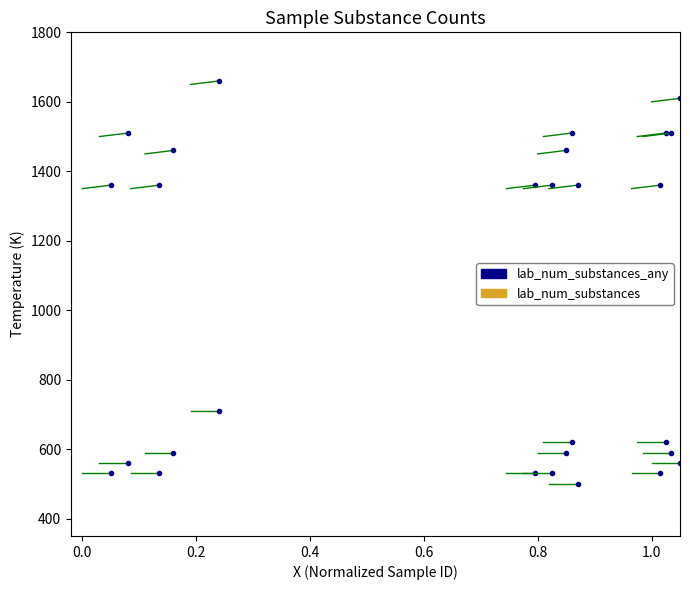

Is it true that lab_num_substances equals 260 at 0.0?

False